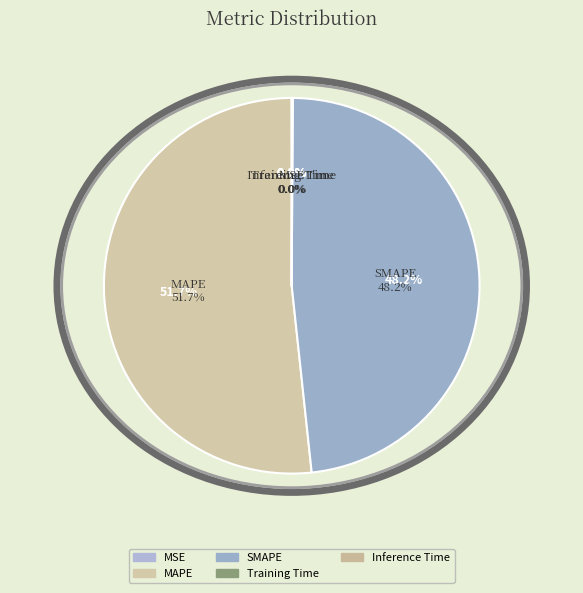

To the nearest percent, what percentage of the pie is MAPE?

52%